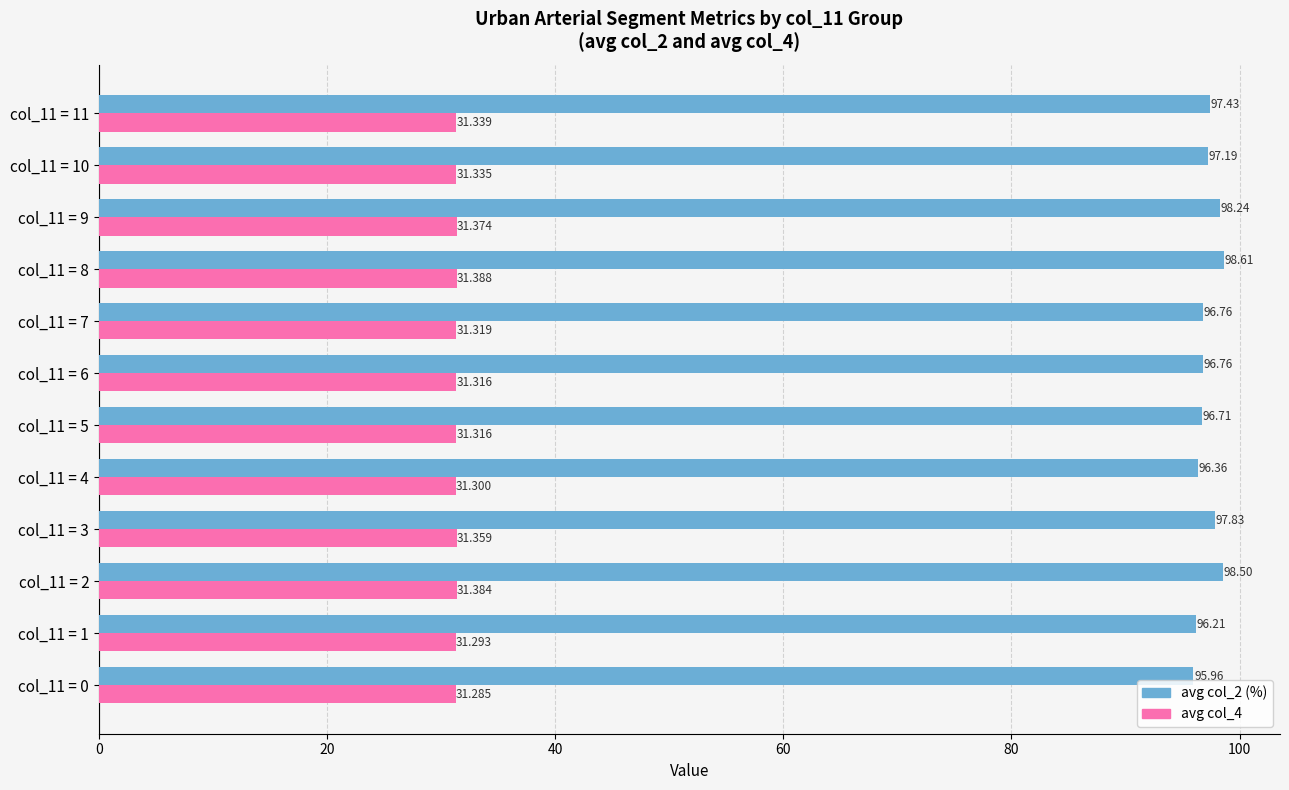

Is the value of avg col_2 (%) at col_11 = 3 greater than the value of avg col_4 at col_11 = 8?

Yes